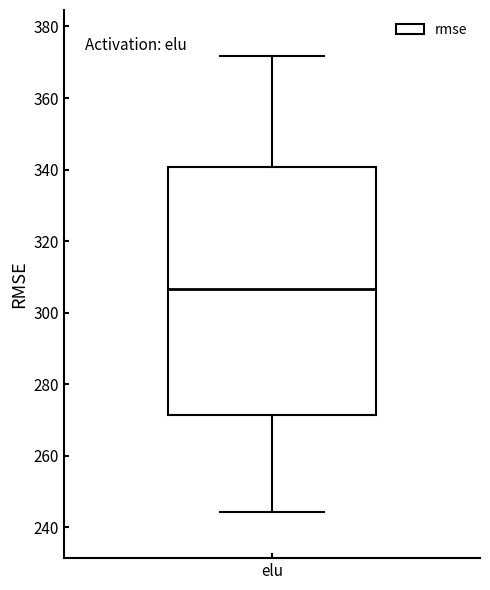

Read this box plot against the y-axis: the position of the median line, the range covered by the box, and the ends of both whiskers. The values are not printed on the chart, so give them approximately, as read against the axis.

median 306, box 272 to 340, whiskers 244 to 372